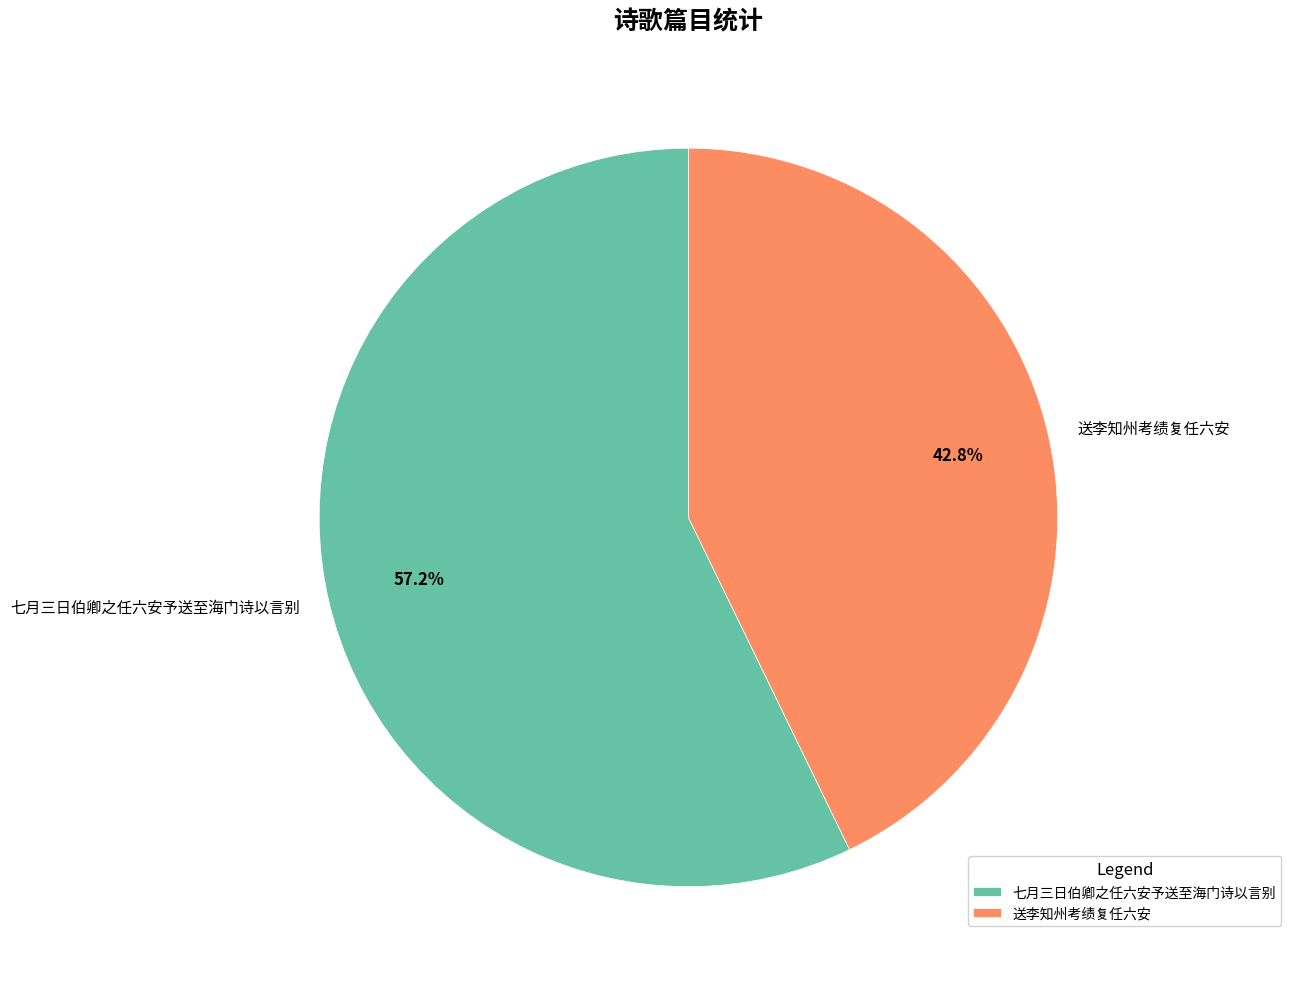

Rank the categories by value from highest to lowest.

七月三日伯卿之任六安予送至海门诗以言别, 送李知州考绩复任六安